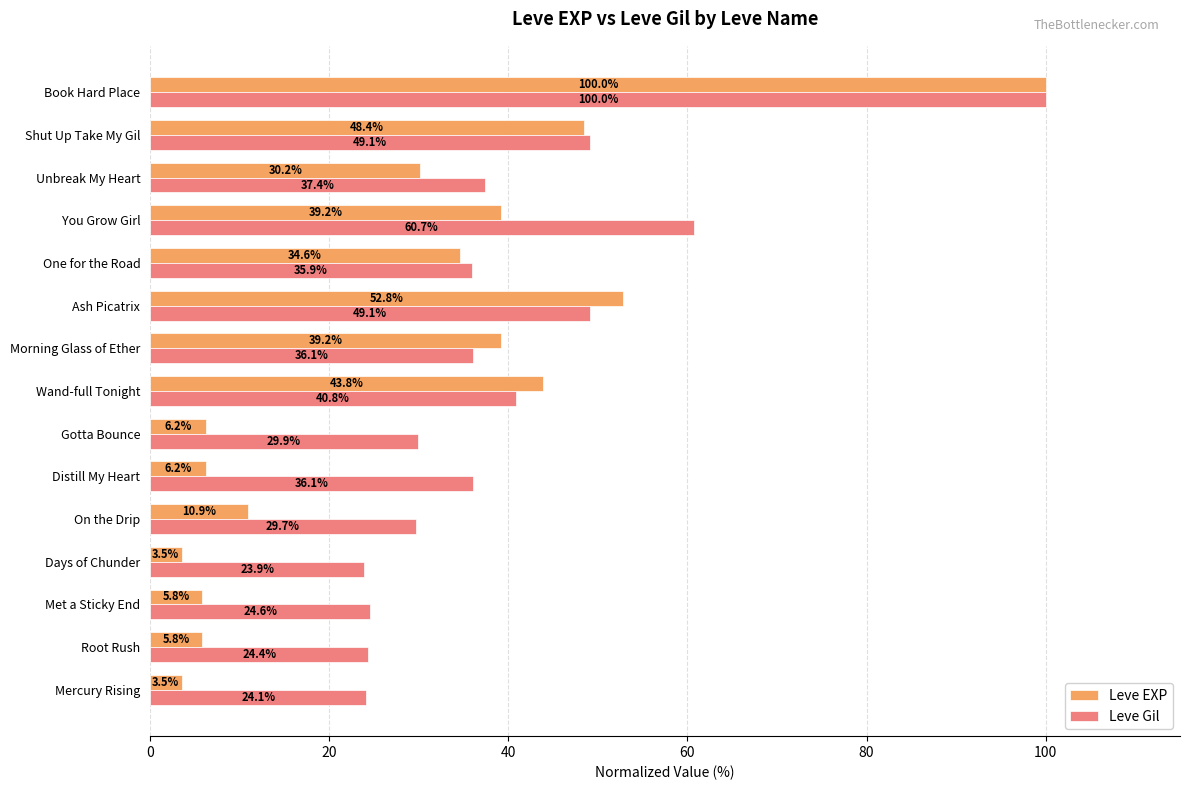

How many distinct data groups are displayed?

2